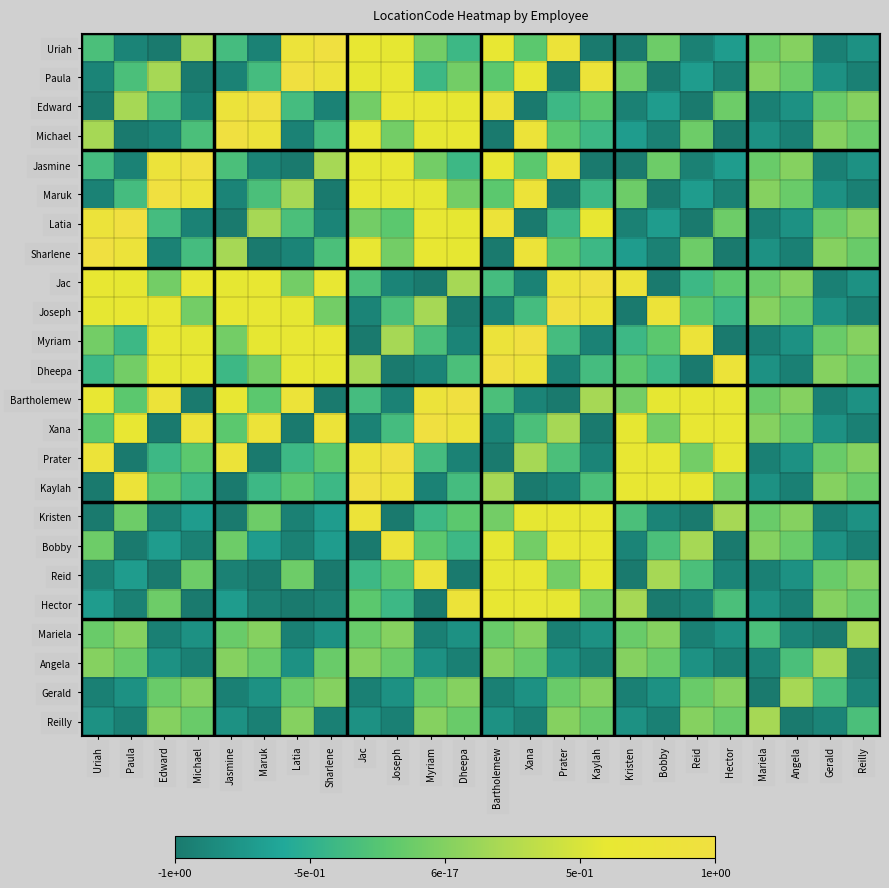

Between Jac and Kristen, which is larger?

Jac